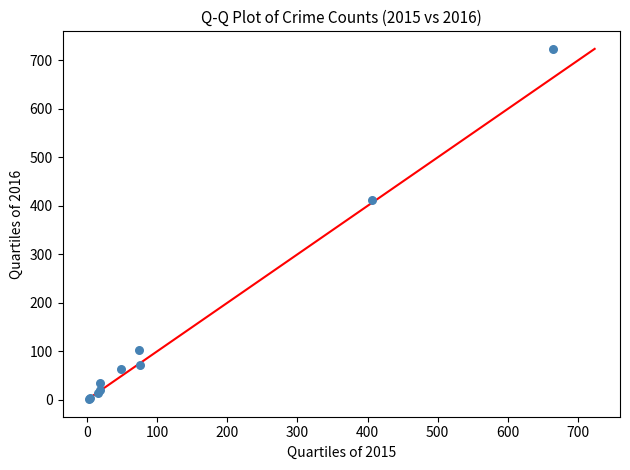

What Y value in the scatter plot is closest to 362?

413